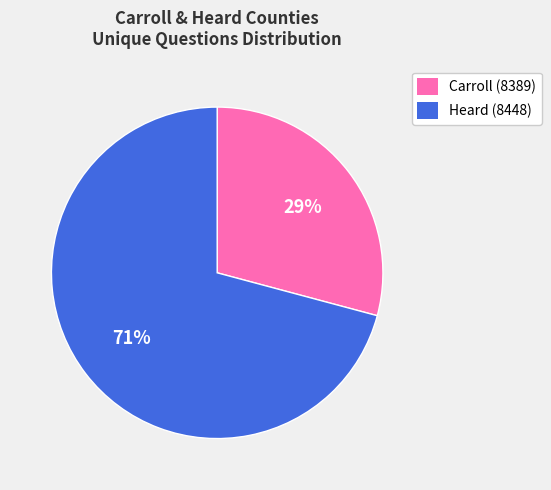

Is the sum of Carroll (8389) and Heard (8448) greater than half?

Yes